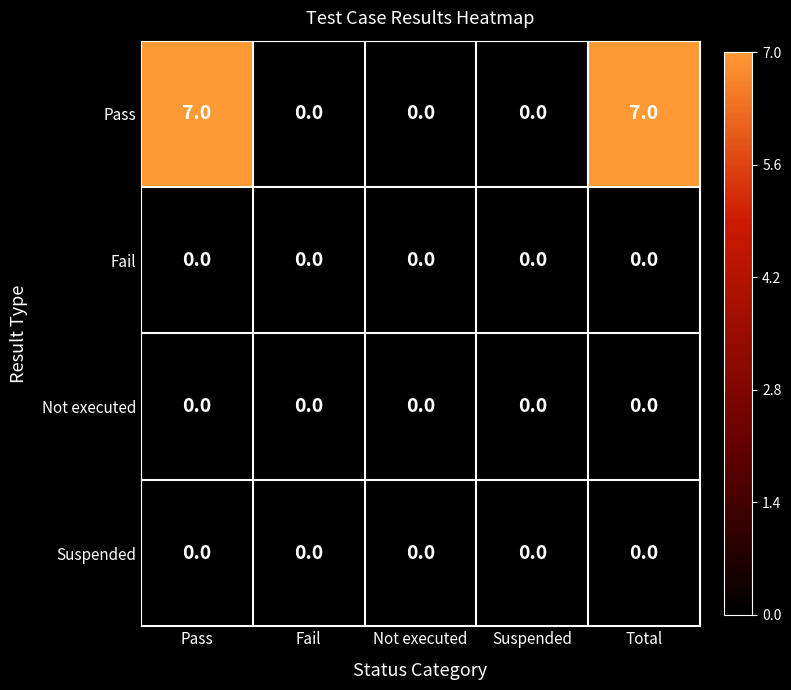

Reading left to right, transcribe all the data shown in this chart.

Pass: Pass=7	Fail=0	Not executed=0	Suspended=0	Total=7
Fail: Pass=0	Fail=0	Not executed=0	Suspended=0	Total=0
Not executed: Pass=0	Fail=0	Not executed=0	Suspended=0	Total=0
Suspended: Pass=0	Fail=0	Not executed=0	Suspended=0	Total=0